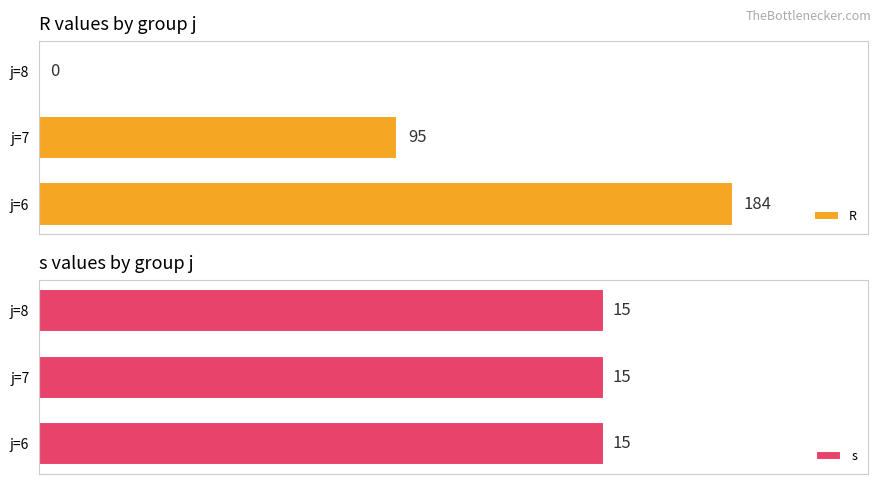

Which series has the largest total across all categories?

R